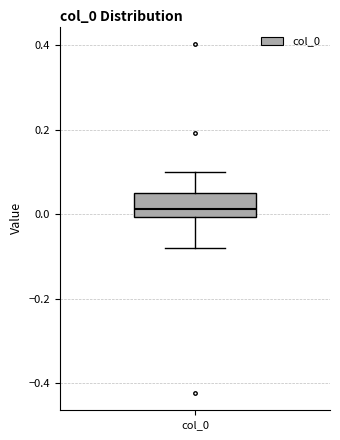

Read this box plot against the y-axis: the position of the median line, the range covered by the box, and the ends of both whiskers. The values are not printed on the chart, so give them approximately, as read against the axis.

median 0.02, box 0.00 to 0.06, whiskers -0.08 to 0.10